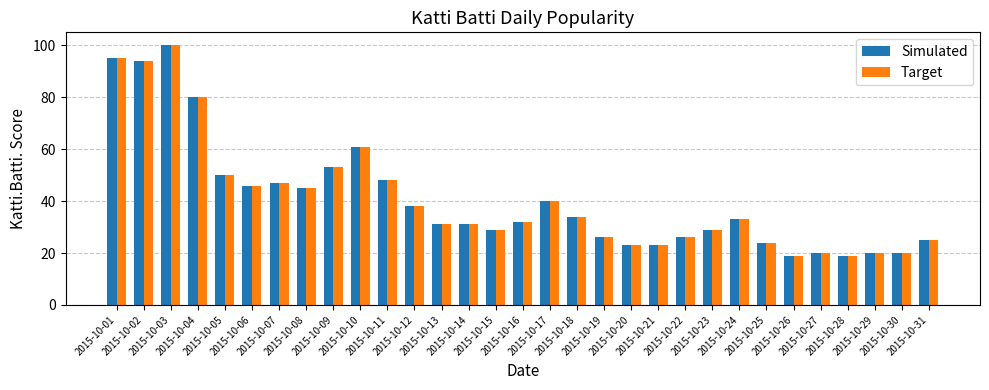

What is the maximum value shown in the chart?

100